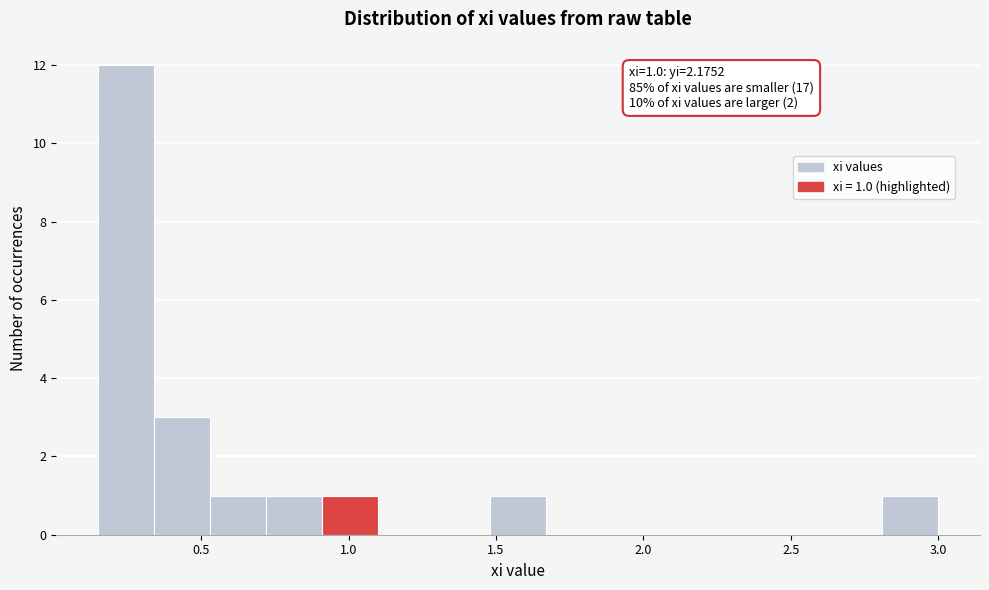

Around what value on the x-axis is the tallest bar? Give the approximate position of its centre, as read against the axis.

0.25